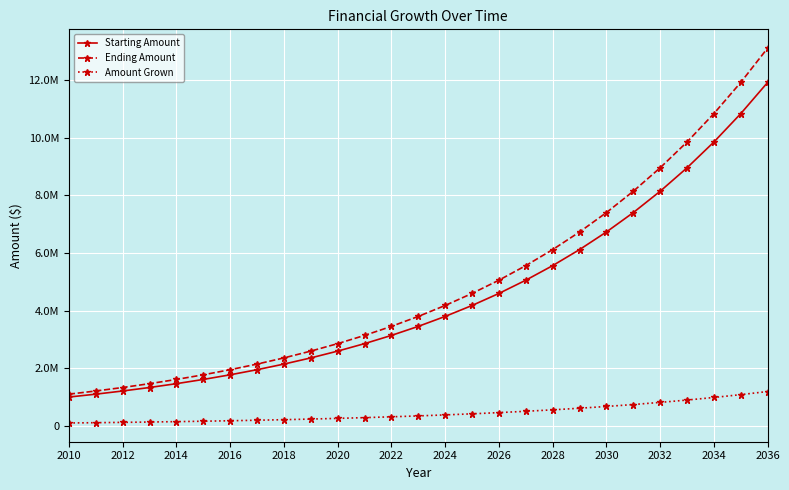

Is this an area chart (filled region under the line)?

No